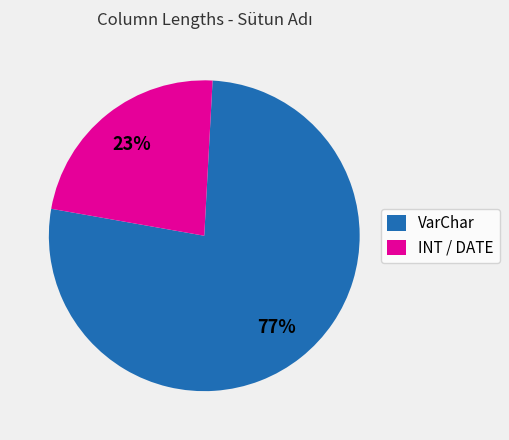

Which slice is the largest?

VarChar